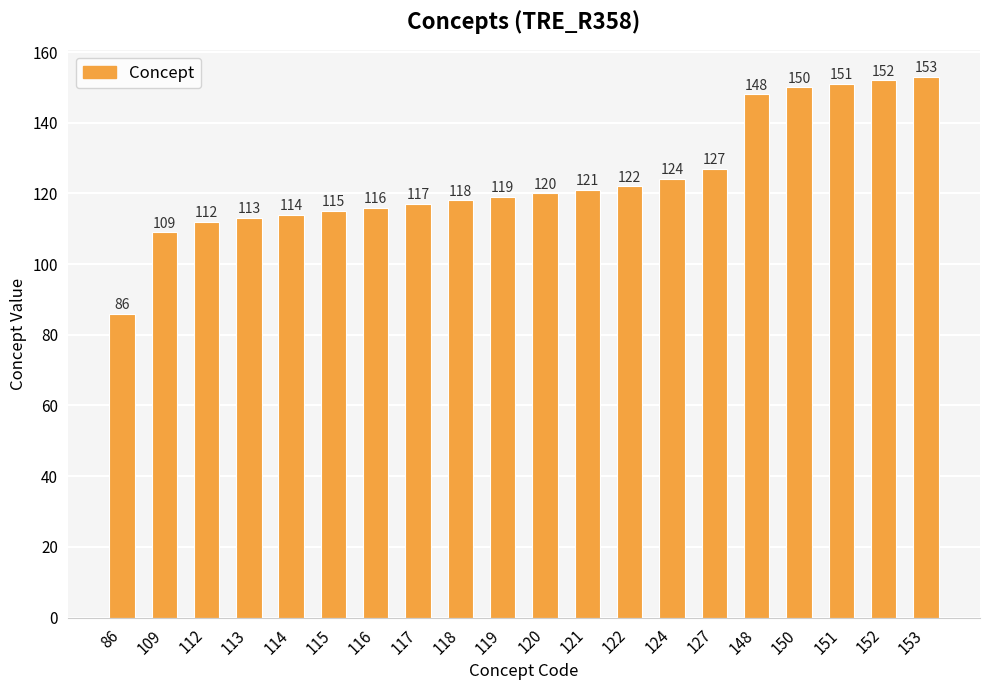

Reading right to left, what are all the values shown in this chart?

153	152	151	150	148	127	124	122	121	120	119	118	117	116	115	114	113	112	109	86